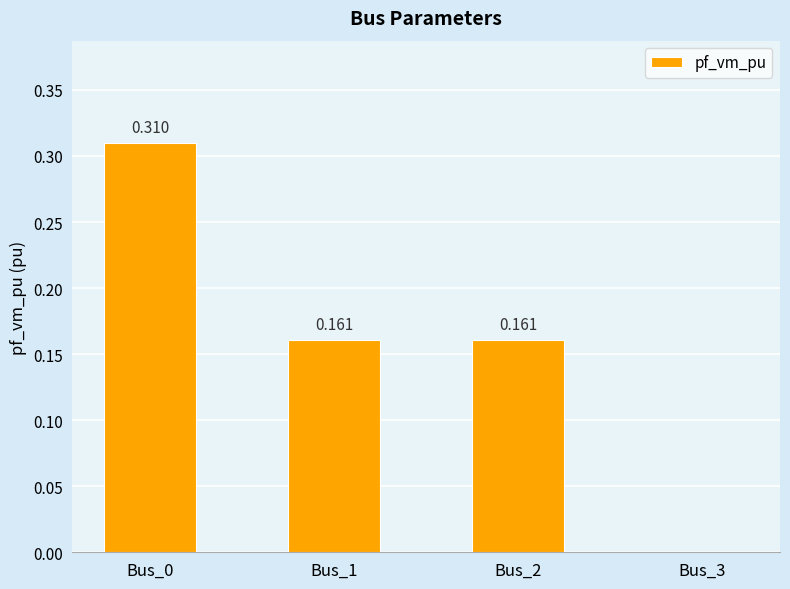

Are the bars grouped side by side (vs. stacked)?

No